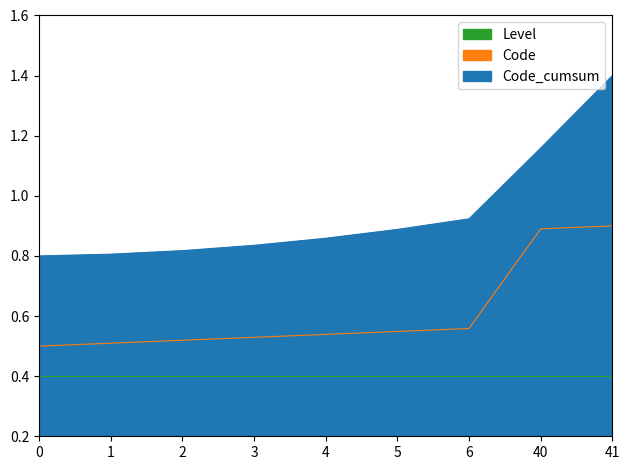

Which series has the widest spread of values?

Code_cumsum